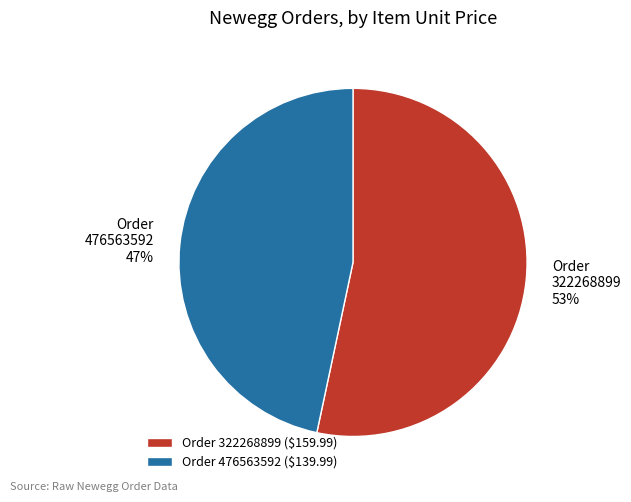

To the nearest percent, what is the average slice percentage?

50%